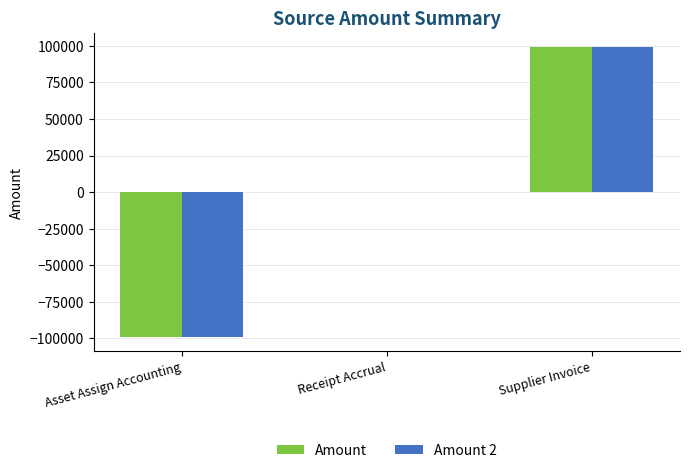

What is the total value across all series at Asset Assign Accounting?

-197813.3